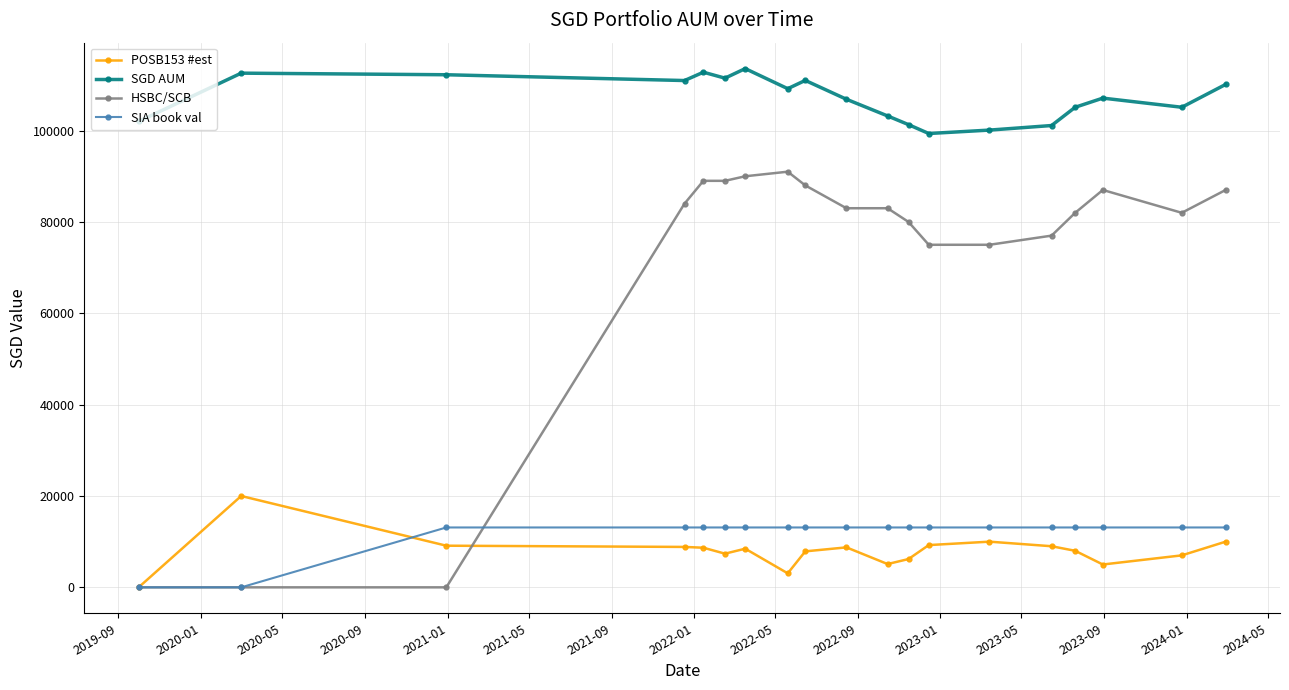

What is the average value of the POSB153 #est series?

7984.8